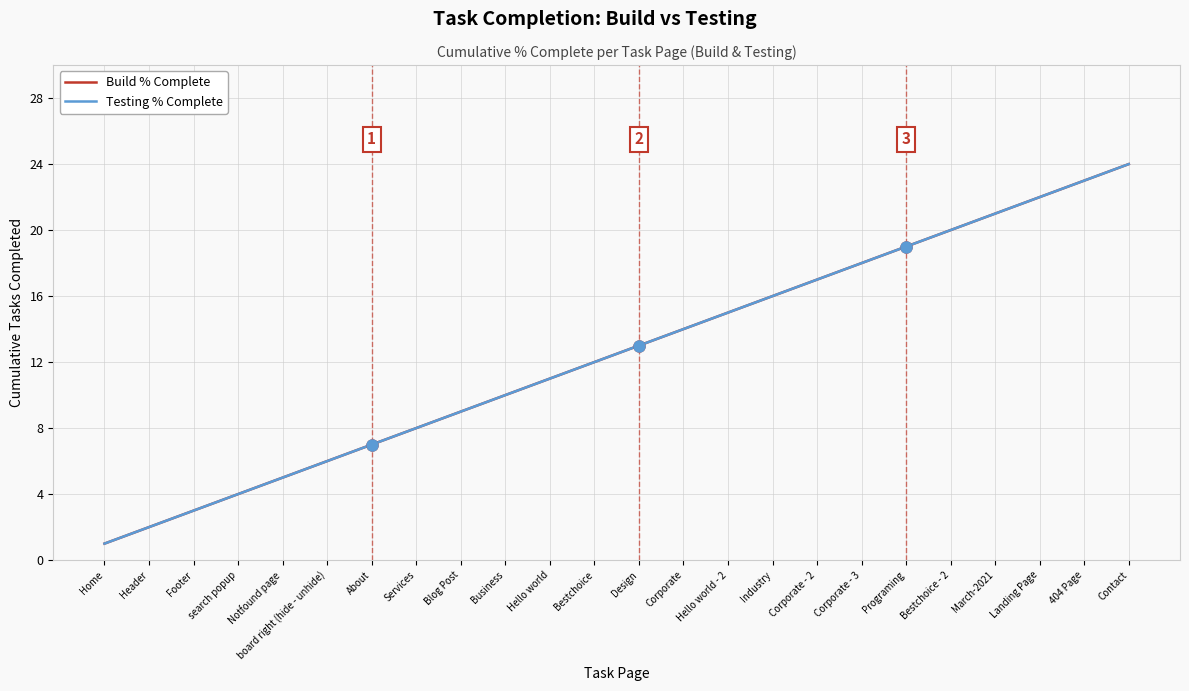

Does the chart have visible grid lines?

Yes